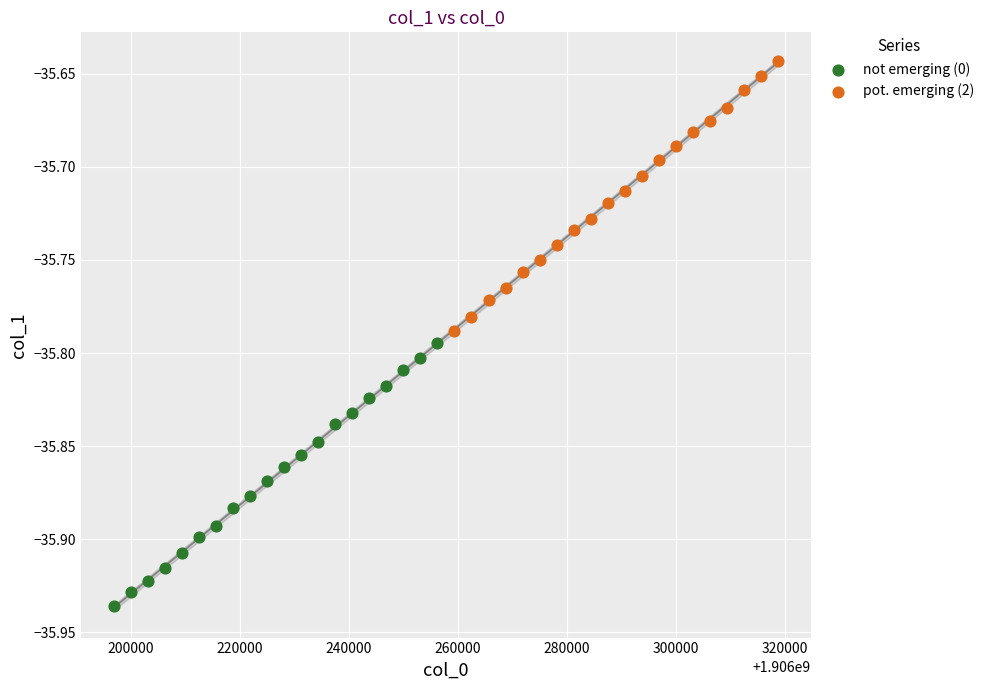

Which series reaches the minimum Y coordinate?

not emerging (0)